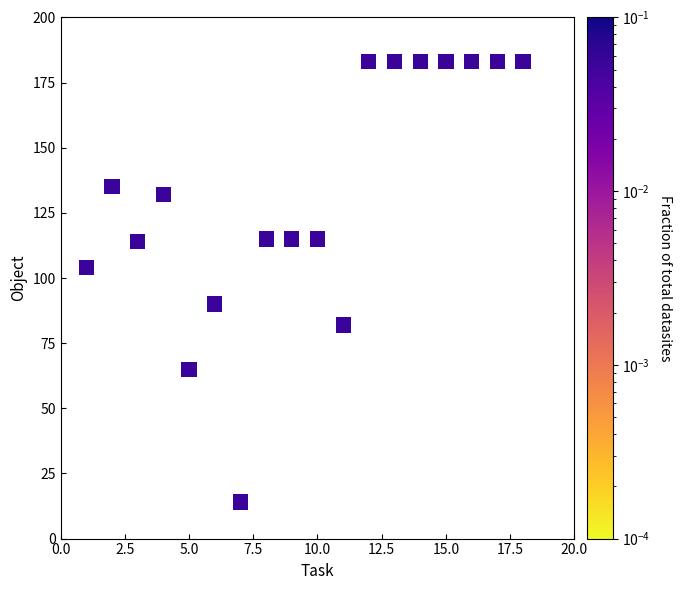

What Y value in the scatter plot is closest to 98?

104